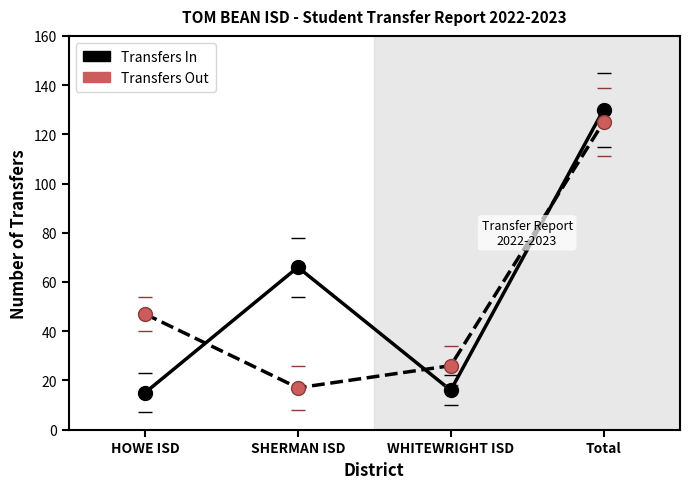

At how many categories does at least one series exceed 87?

1